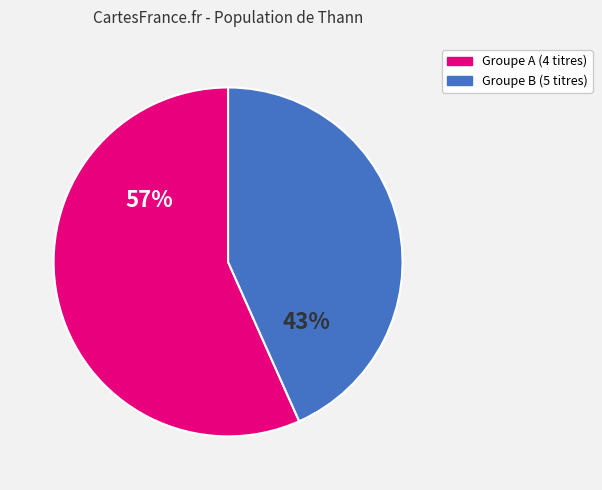

How many slices are in this pie chart?

2